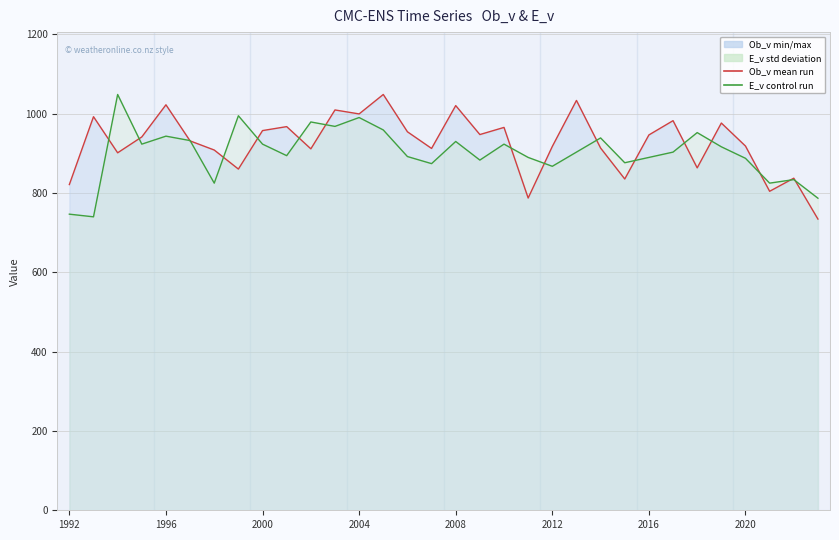

Which series ends up on top after the final intersection of E_v (control run) and Ob_v (ensemble mean)?

E_v (control run)